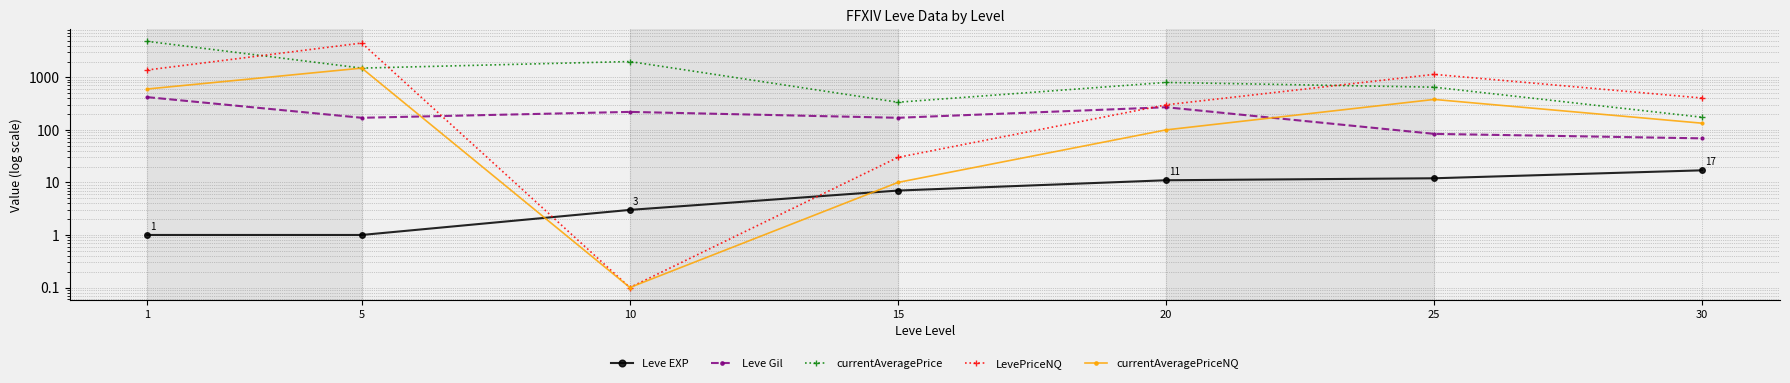

Reading left to right, extract all data points from this chart.

Leve EXP: 1=1.0	5=1.0	10=3.0	15=7.0	20=11.0	25=12.0	30=17.0
Leve Gil: 1=420.0	5=170.0	10=220.0	15=170.0	20=270.0	25=84.0	30=69.0
currentAveragePrice: 1=4847.0	5=1500.0	10=2000.0	15=336.0	20=800.0	25=650.0	30=174.0
LevePriceNQ: 1=1381.0	5=4500.0	10=0.1	15=30.0	20=300.0	25=1140.0	30=404.0
currentAveragePriceNQ: 1=600.0	5=1500.0	10=0.1	15=10.0	20=100.0	25=380.0	30=134.0